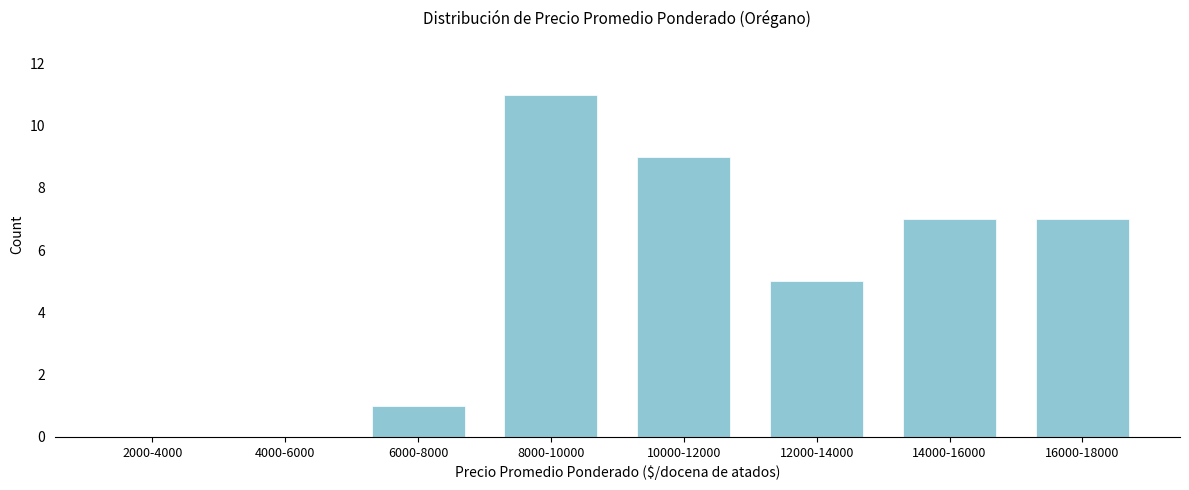

Reading left to right, transcribe all the data shown in this chart.

2000-4000=0	4000-6000=0	6000-8000=1	8000-10000=11	10000-12000=9	12000-14000=5	14000-16000=7	16000-18000=7